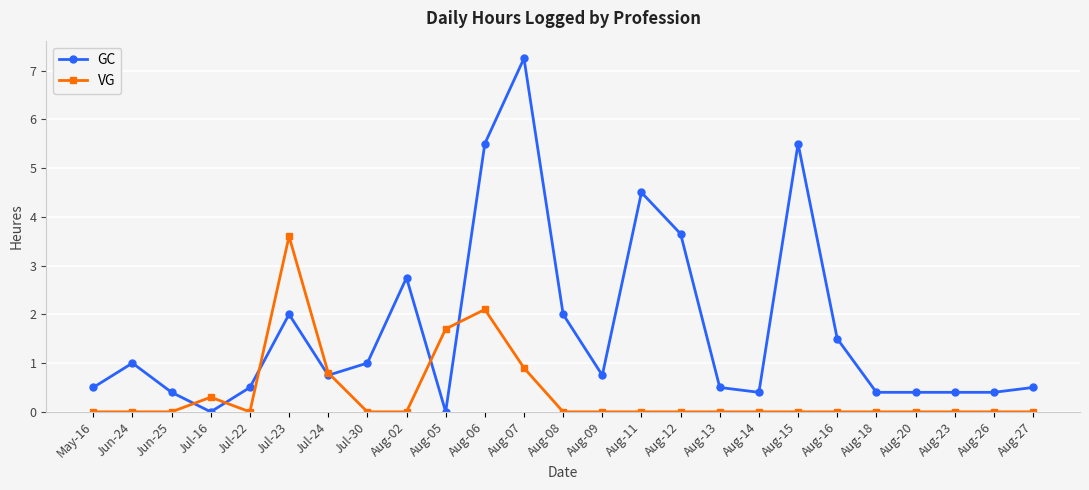

What is the value of the GC point at the 13th from the left?

2.0